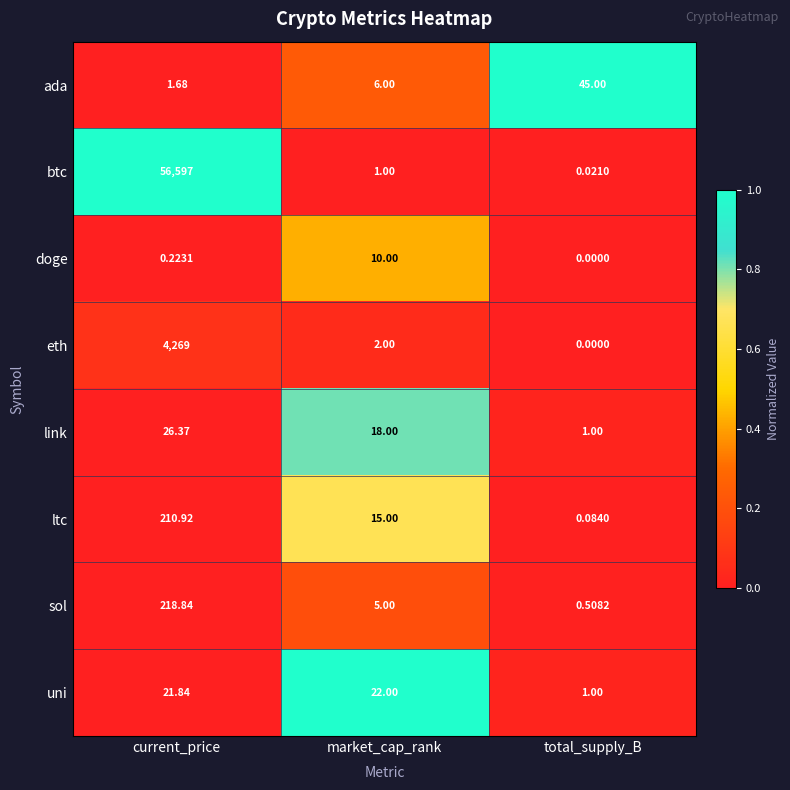

At which category does the chart reach its peak across all series?

current_price